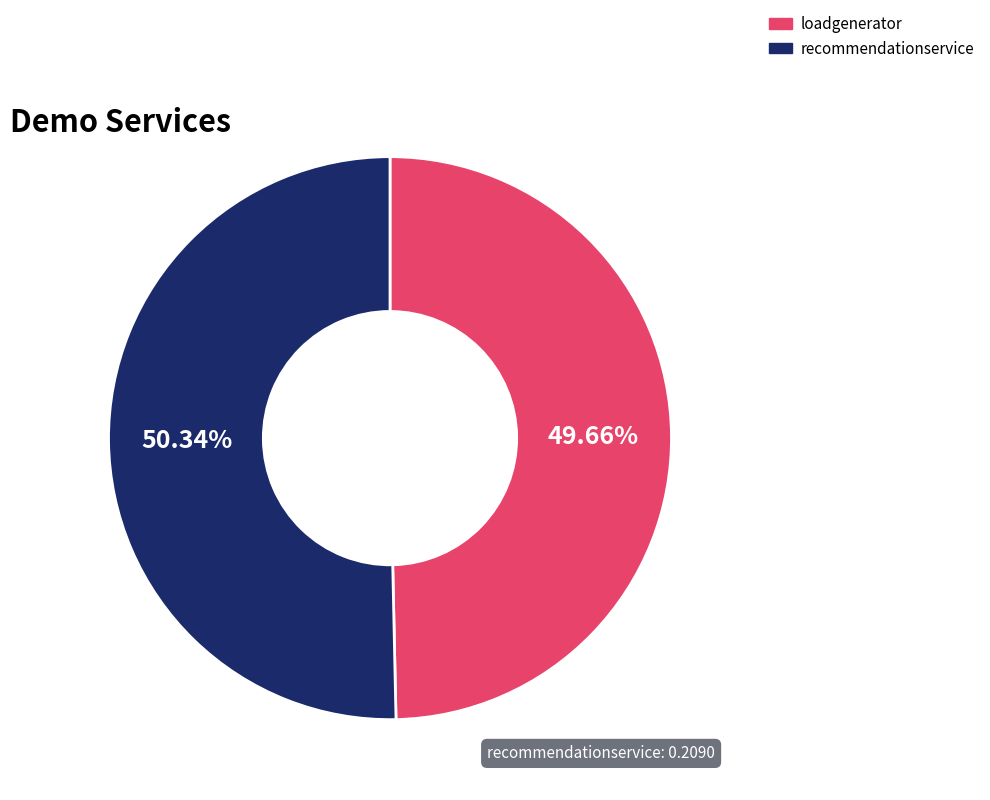

Is the sum of recommendationservice and loadgenerator greater than half?

Yes